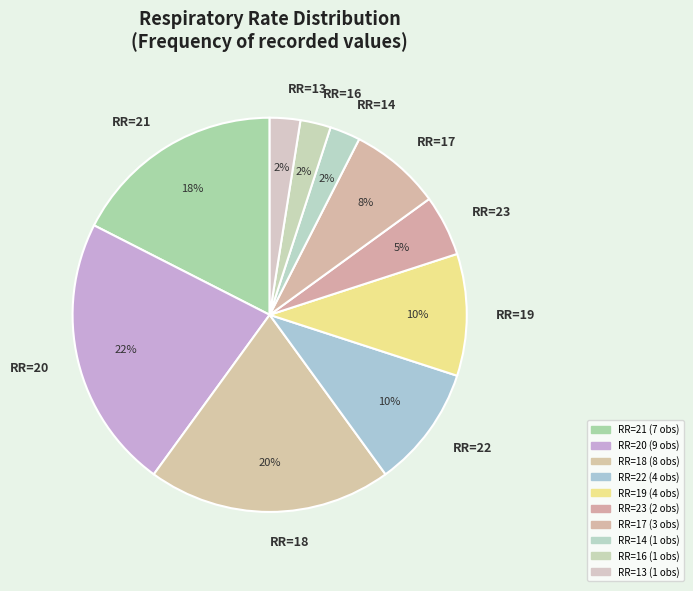

Which slice is the largest?

RR=20